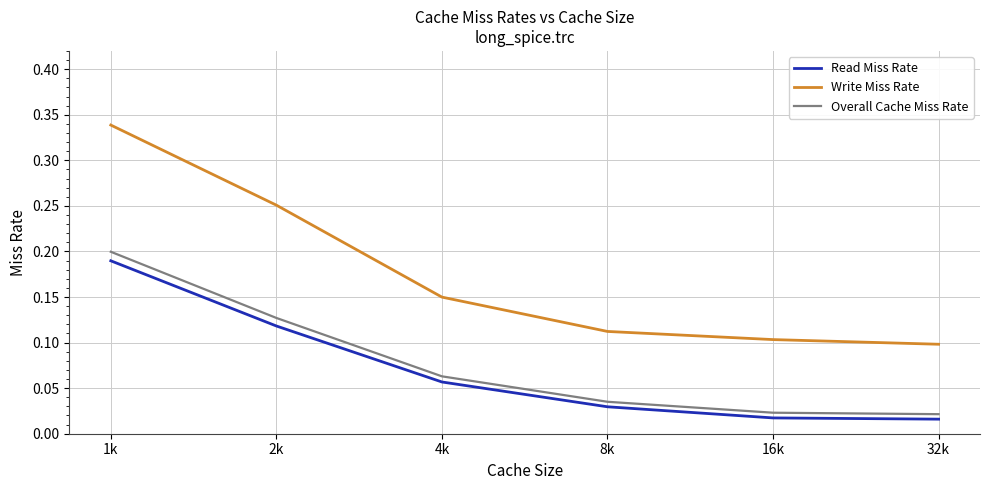

What position from the left is 2k?

2